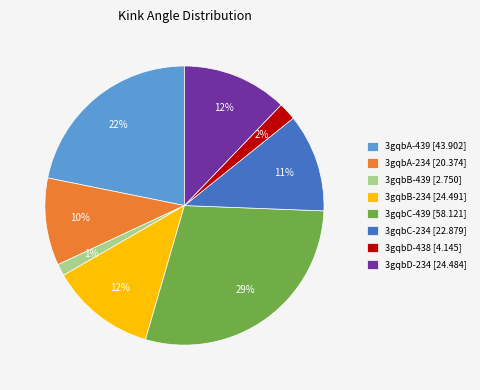

Is there a majority slice in this chart?

No